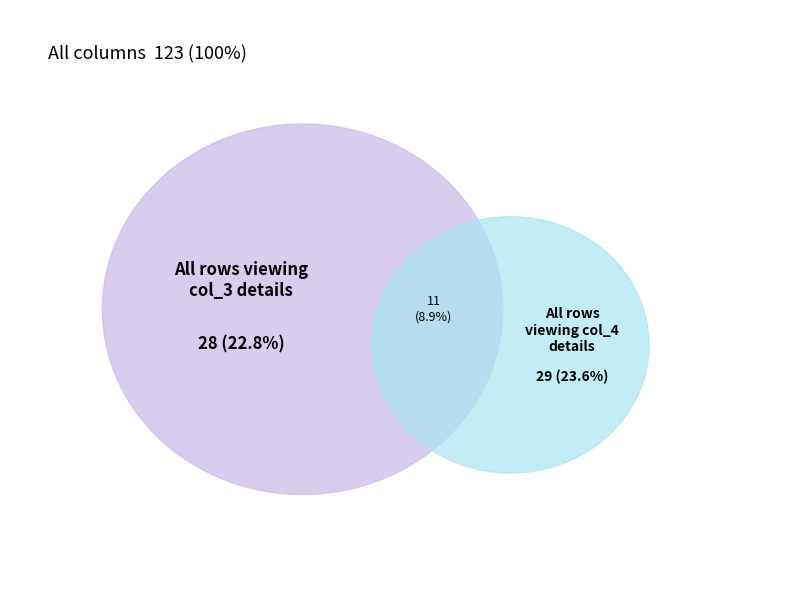

Does 18 account for over 50% of the chart?

No